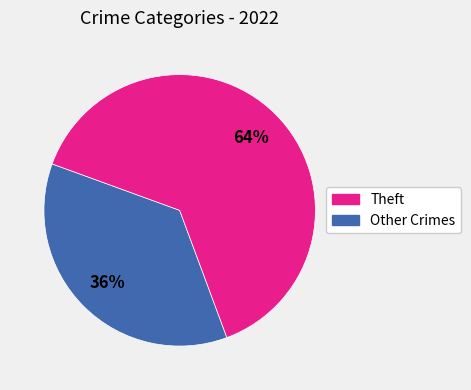

How many slices are in this pie chart?

2